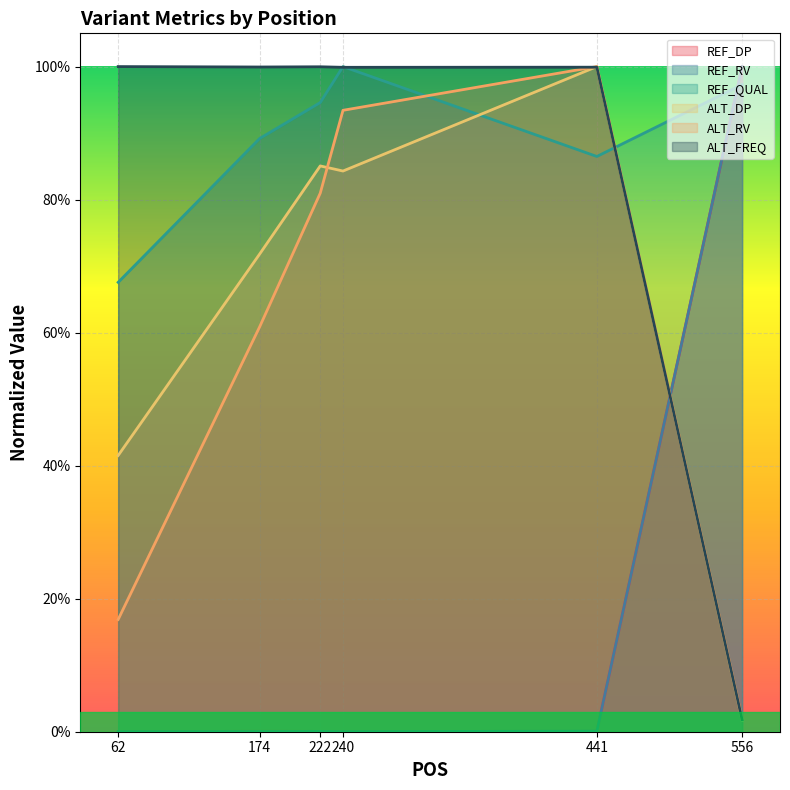

At which category does the chart reach its minimum across all series?

62